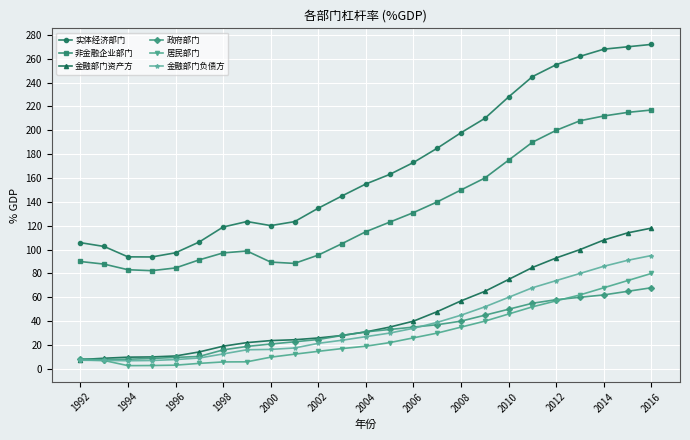

Does the chart have visible grid lines?

Yes